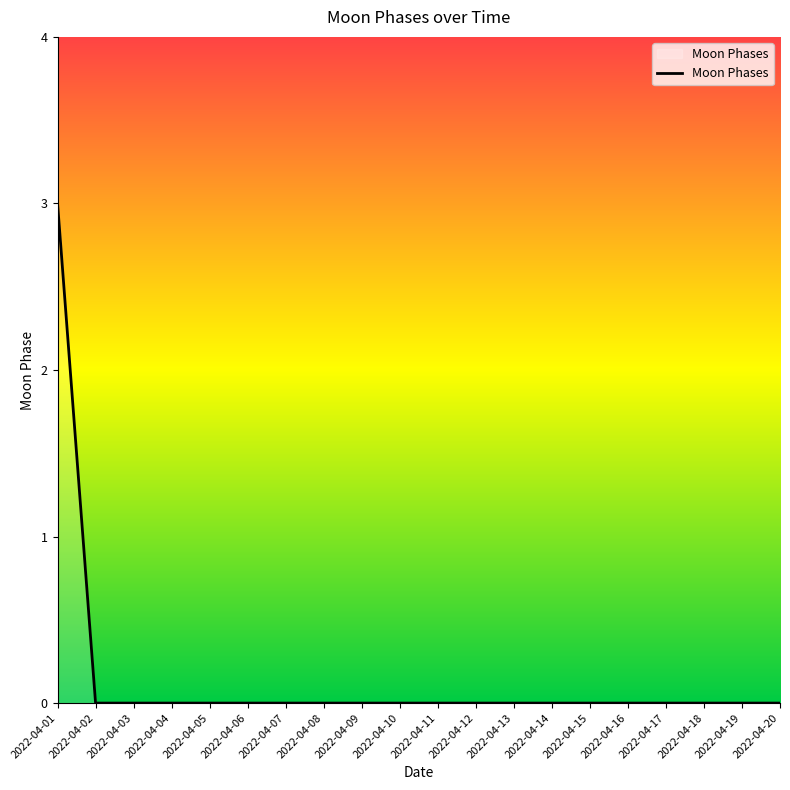

Which category has the highest value across all series?

2022-04-01